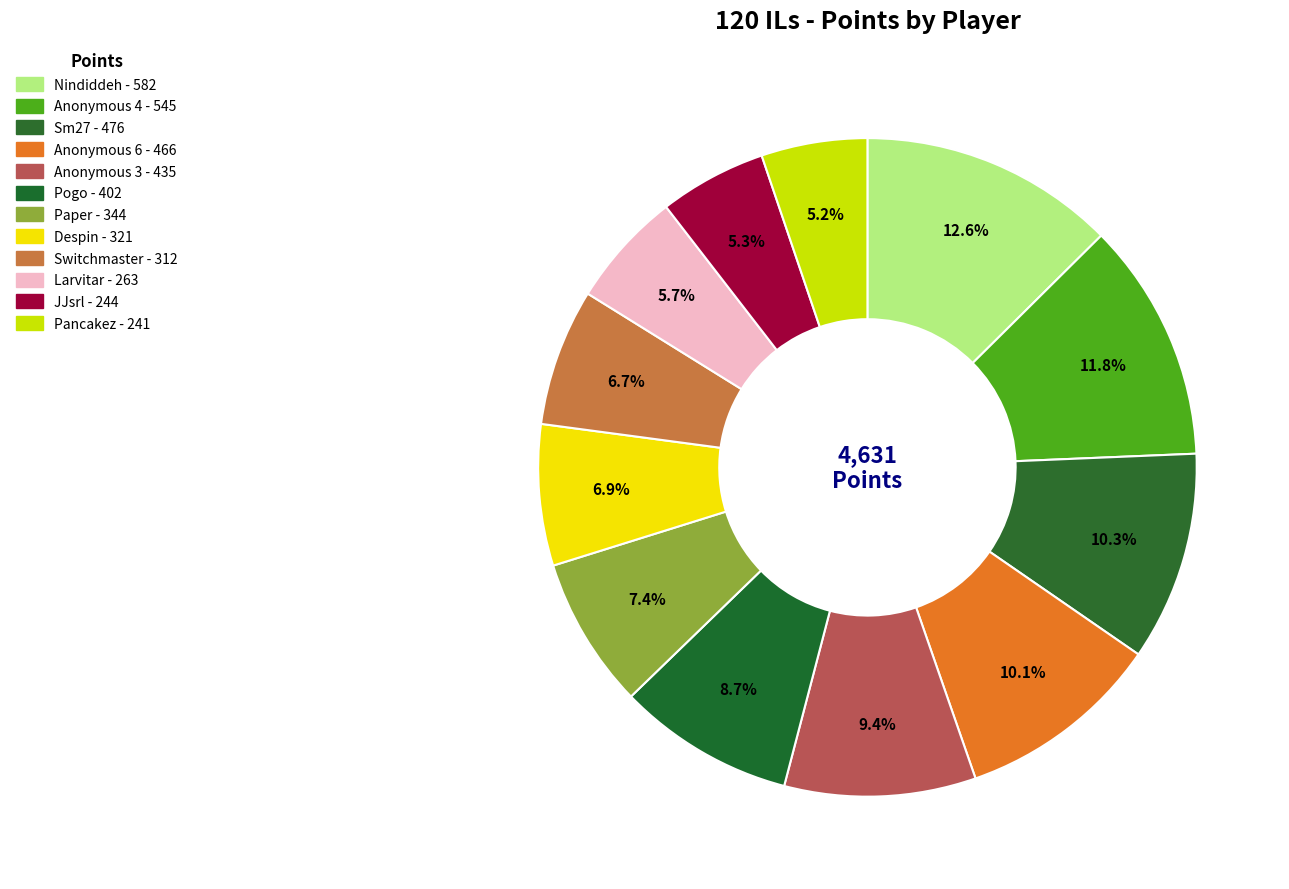

To the nearest percent, what is the average slice percentage?

8%